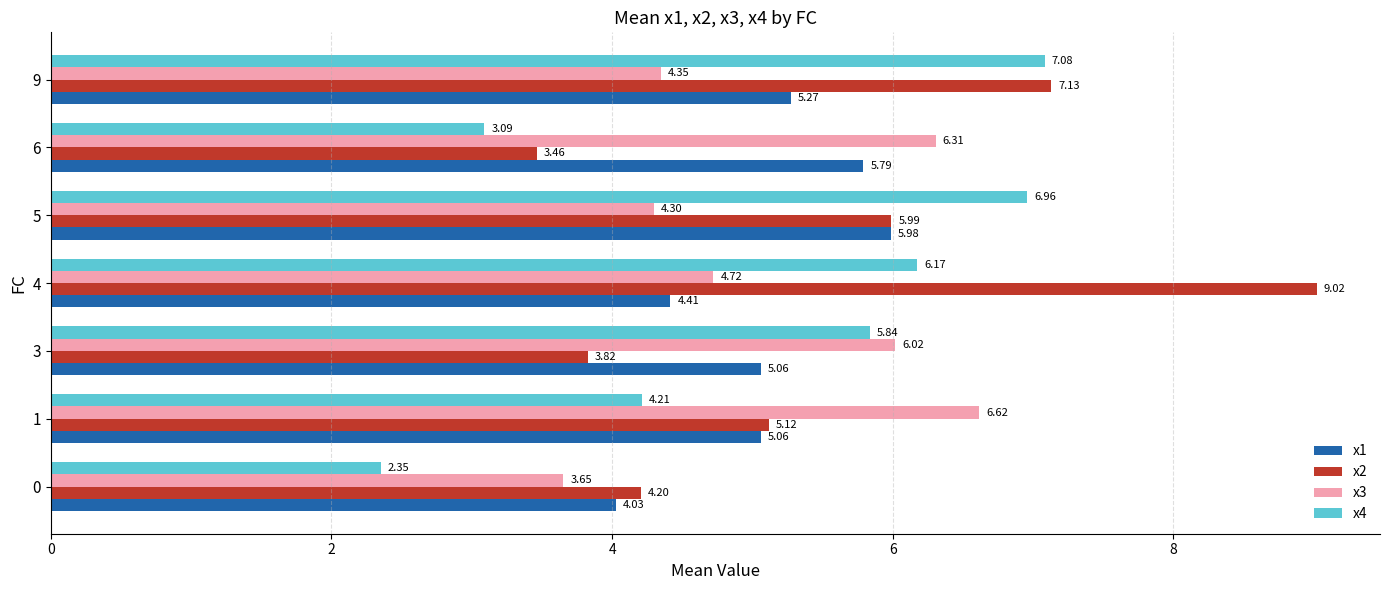

List the labels in order of x2 value, largest first.

4, 9, 5, 1, 0, 3, 6